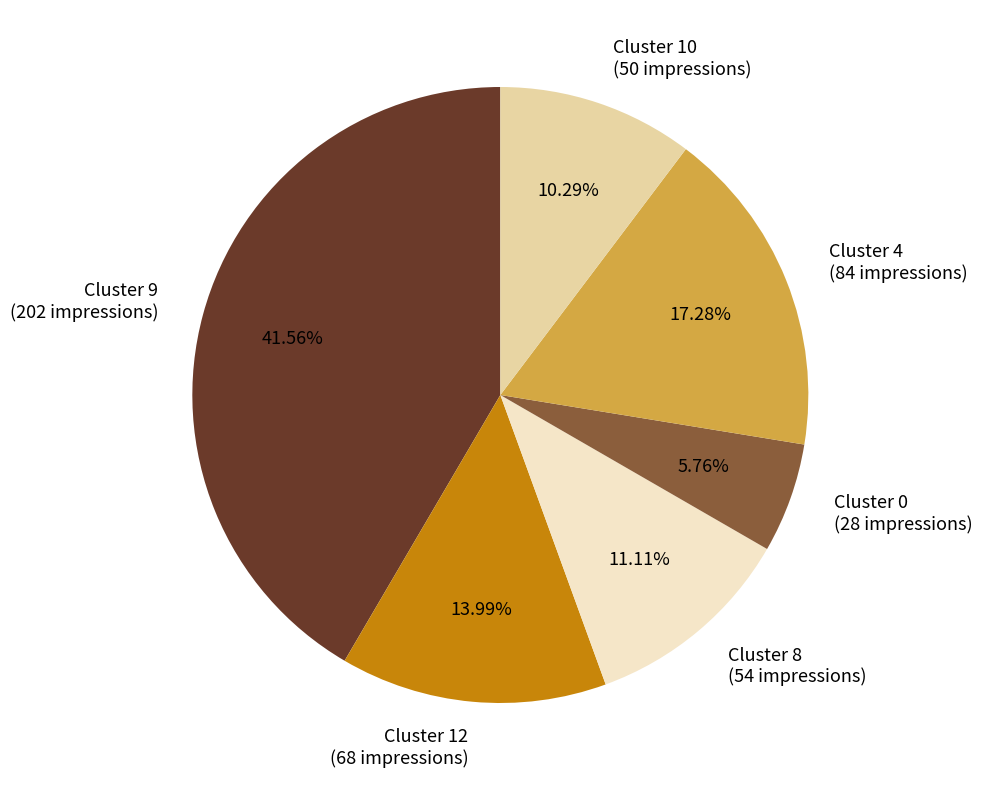

Rank the categories by value from lowest to highest.

Cluster 0 (28 impressions), Cluster 10 (50 impressions), Cluster 8 (54 impressions), Cluster 12 (68 impressions), Cluster 4 (84 impressions), Cluster 9 (202 impressions)